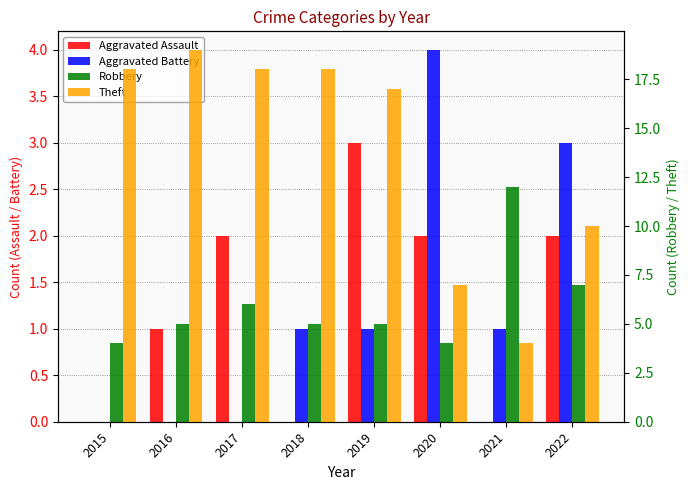

Reading left to right, transcribe all the data shown in this chart.

Aggravated Assault: 0	1	2	0	3	2	0	2
Aggravated Battery: 0	0	0	1	1	4	1	3
Robbery: 4	5	6	5	5	4	12	7
Theft: 18	19	18	18	17	7	4	10